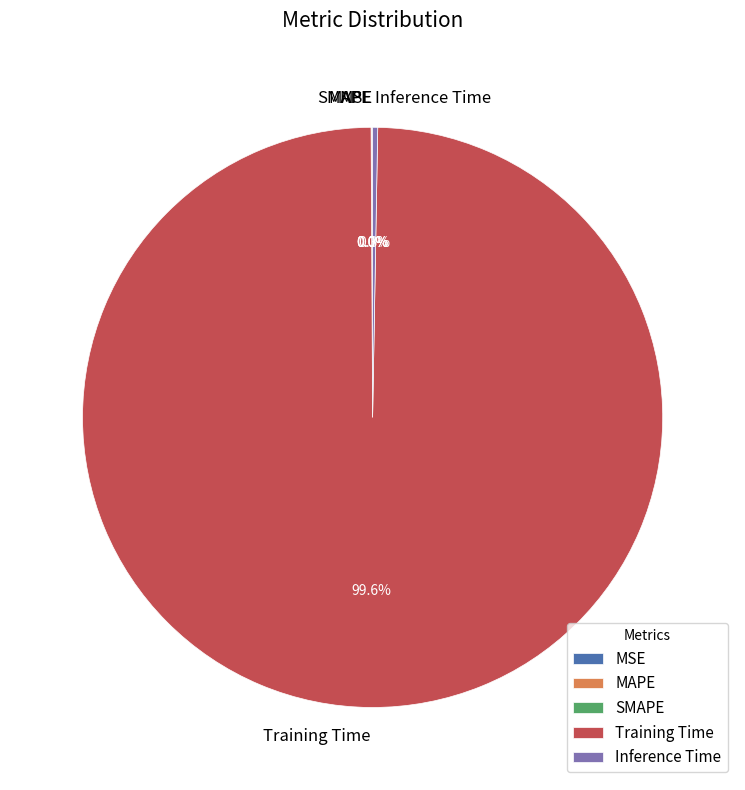

Which has a higher value, Training Time or Inference Time?

Training Time